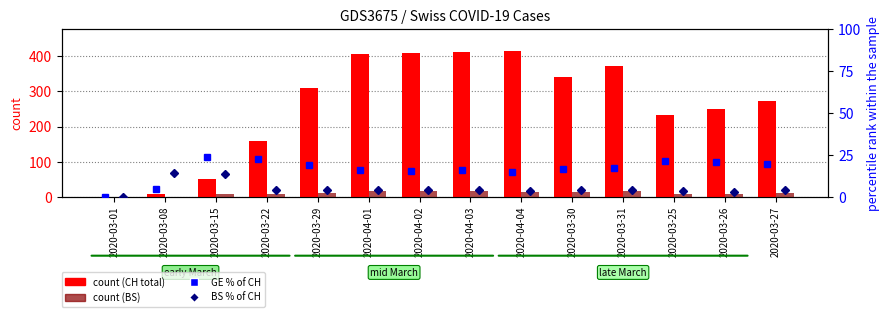

How many distinct data groups are displayed?

4